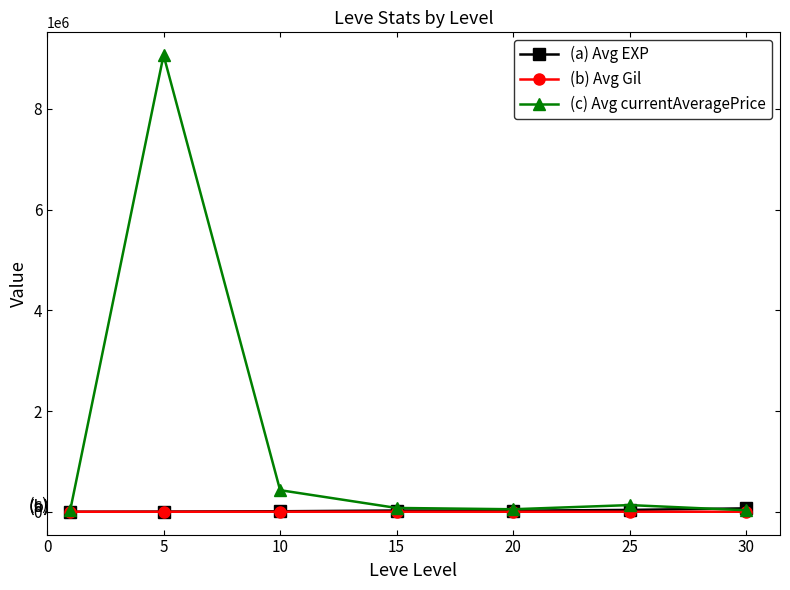

Which series has the widest spread of values?

(c) Avg currentAveragePrice